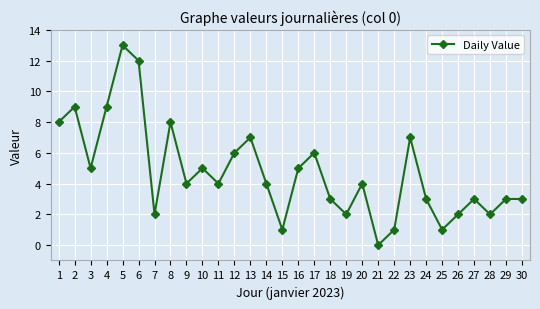

Where does the data first go above 4?

1